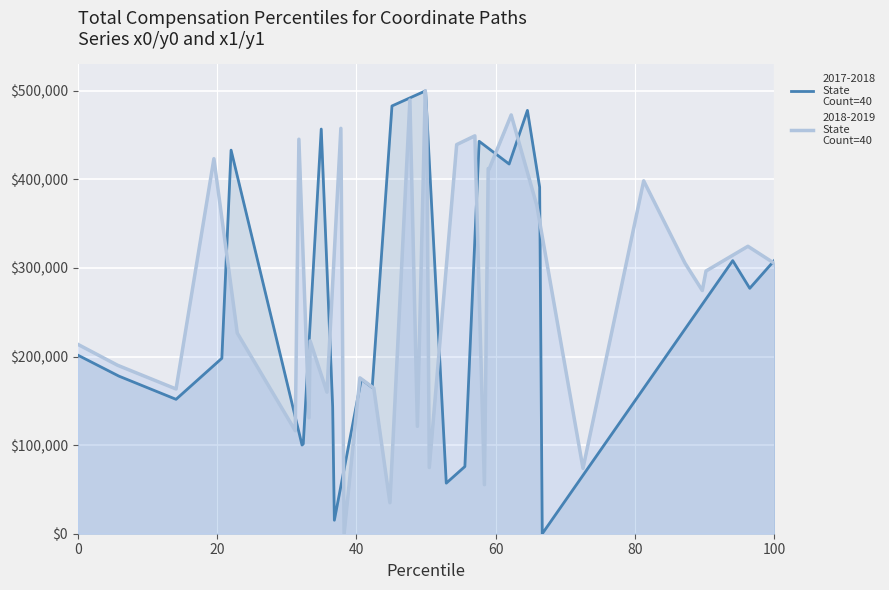

What is the maximum value for 2018-2019
State
Count=40?

500000.0